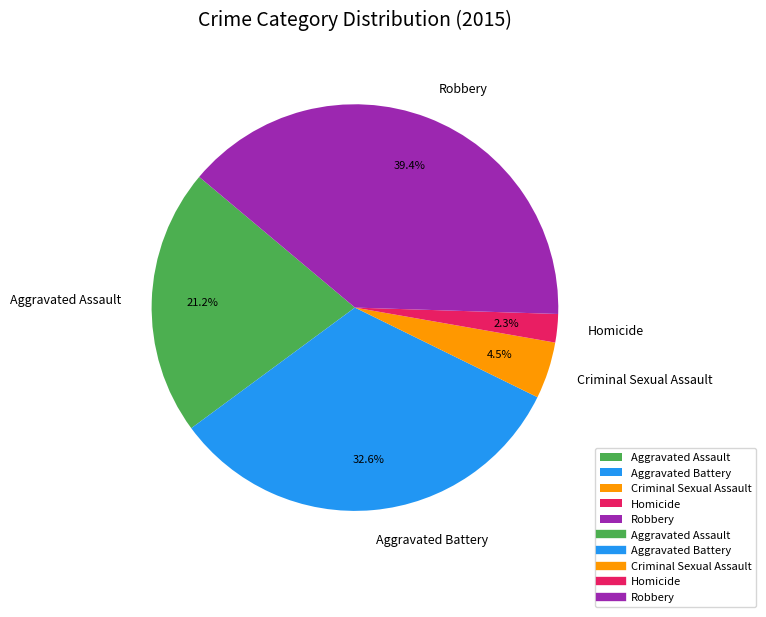

Count the number of slices in the pie.

5